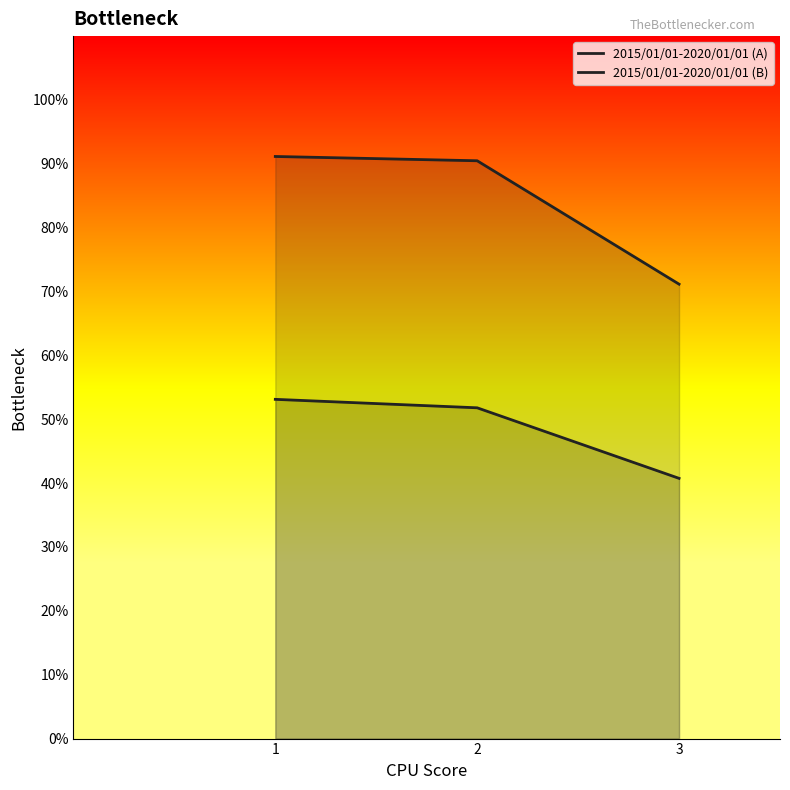

What is the total value across all series at 1?

2.9